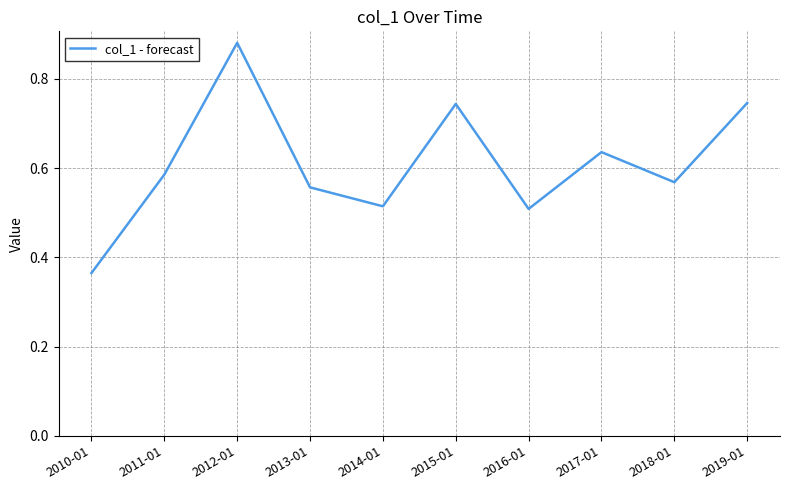

The chart shows a value of 0.3 at 2012-01. True or false?

False